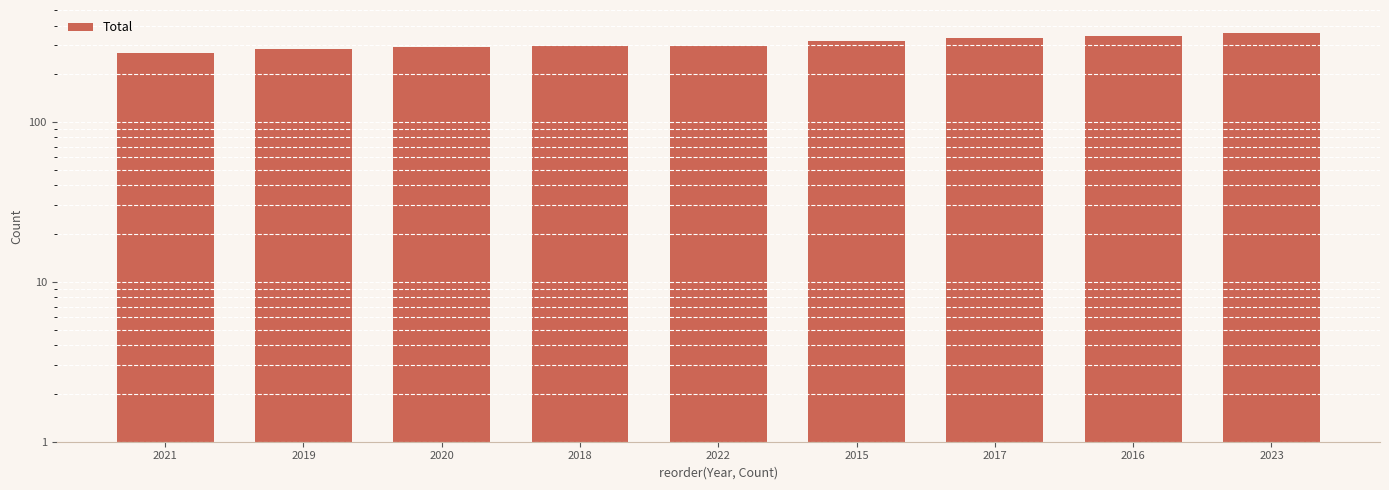

Count the number of categories in the chart.

9